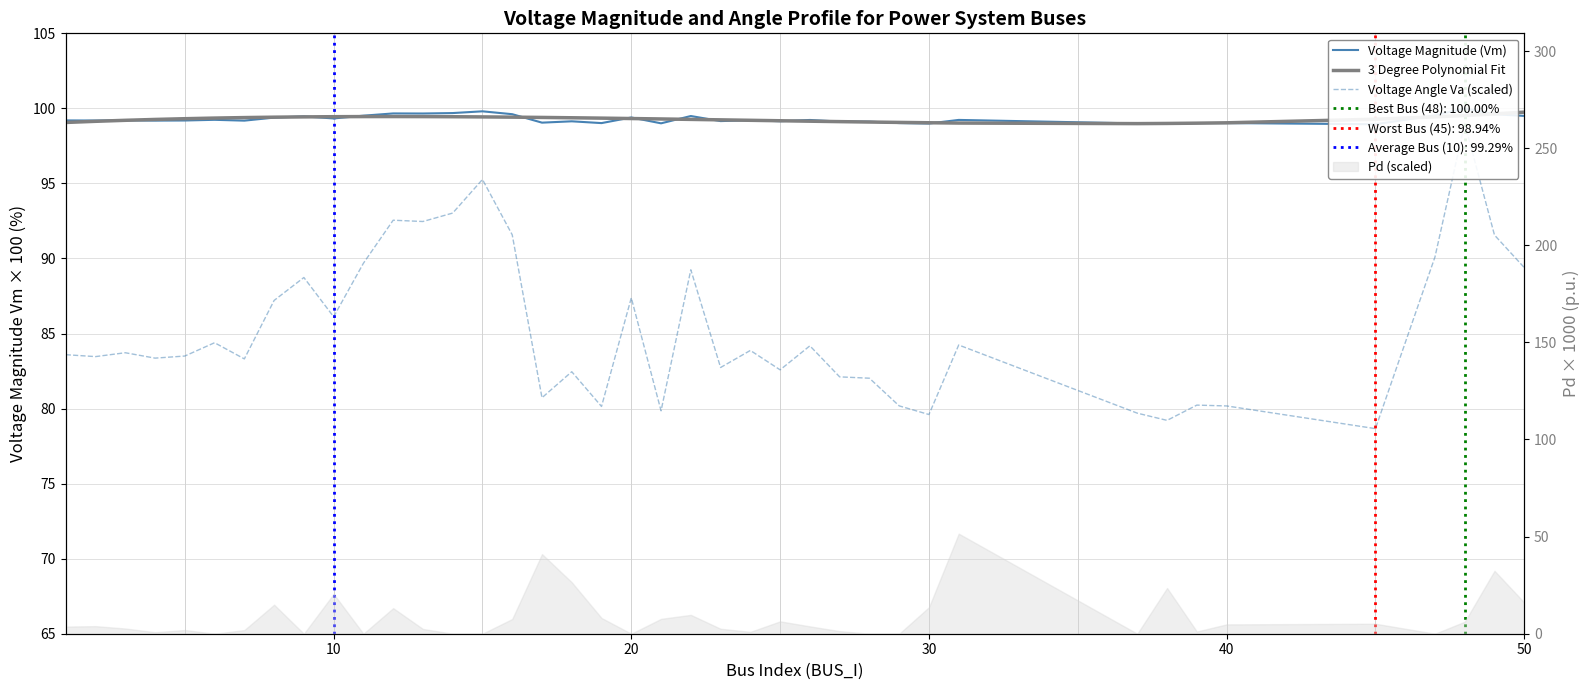

The Voltage Magnitude (Vm) series shows 169.7 at 31. True or false?

False